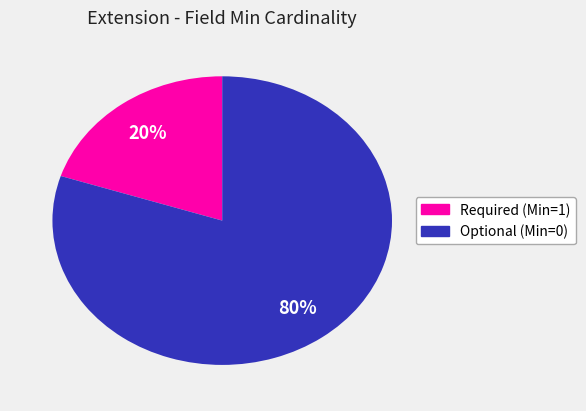

Is there a majority slice in this chart?

Yes